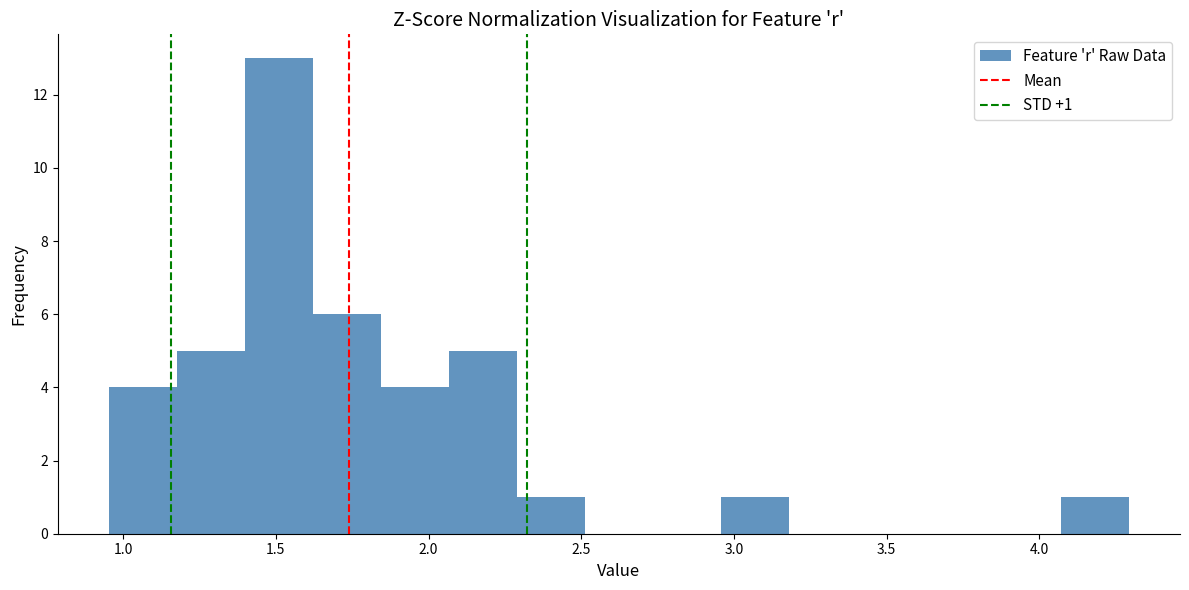

Which range on the x-axis has the tallest bar?

1.40 to 1.60